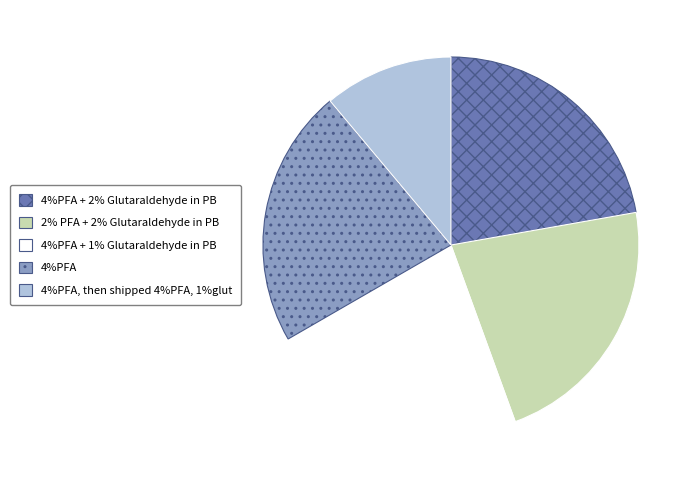

Is there a majority slice in this chart?

No